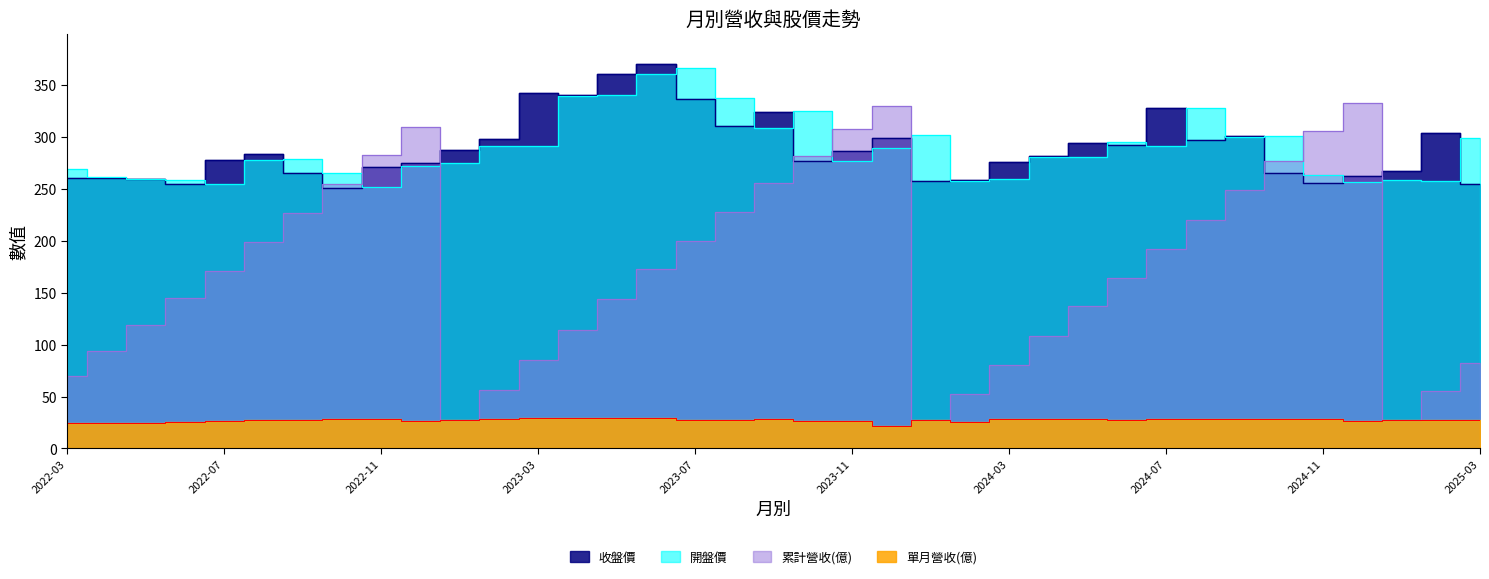

Does the chart have visible grid lines?

No